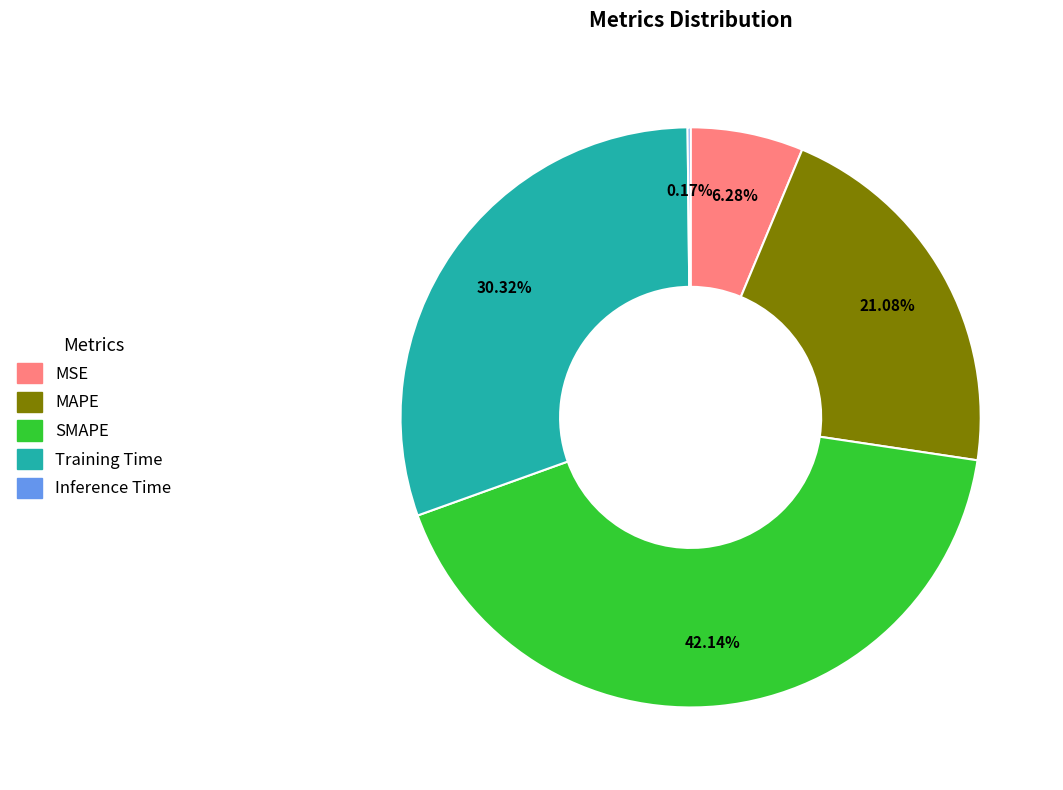

Is there any slice that represents more than half of the pie?

No